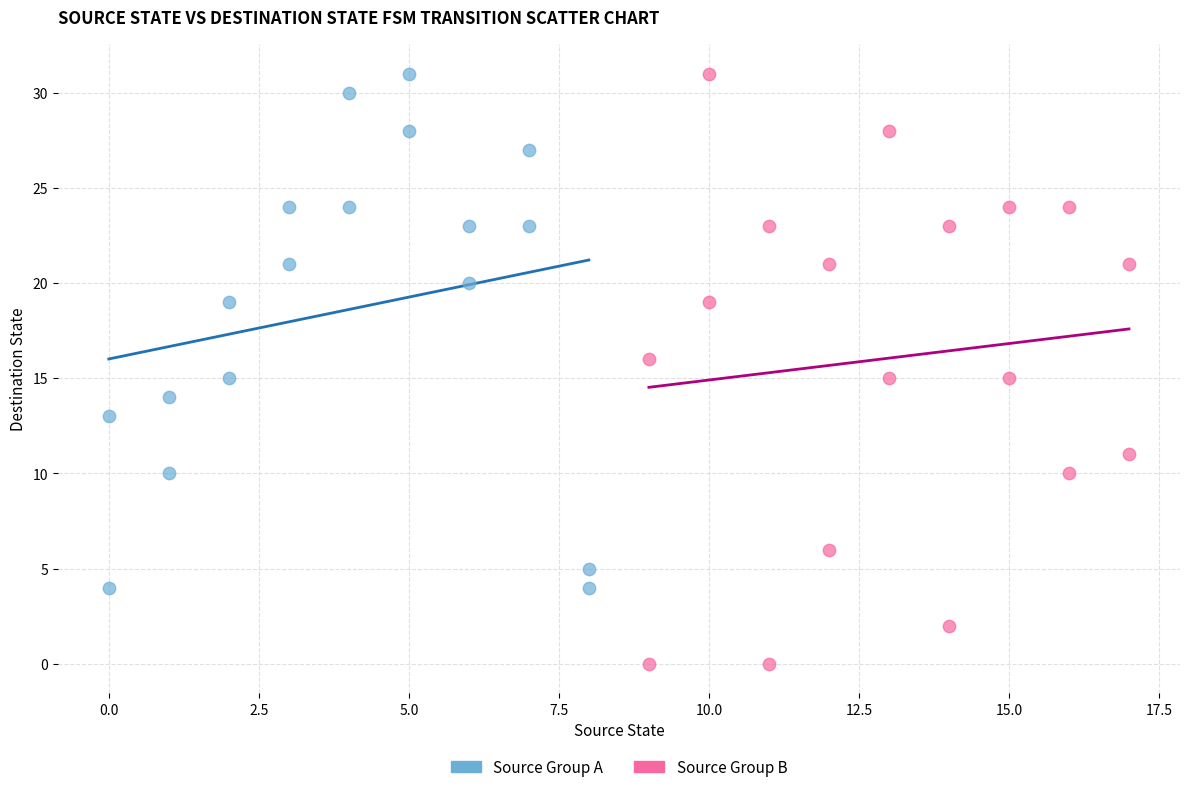

What are all the series names shown in the legend?

Source Group A, Source Group B